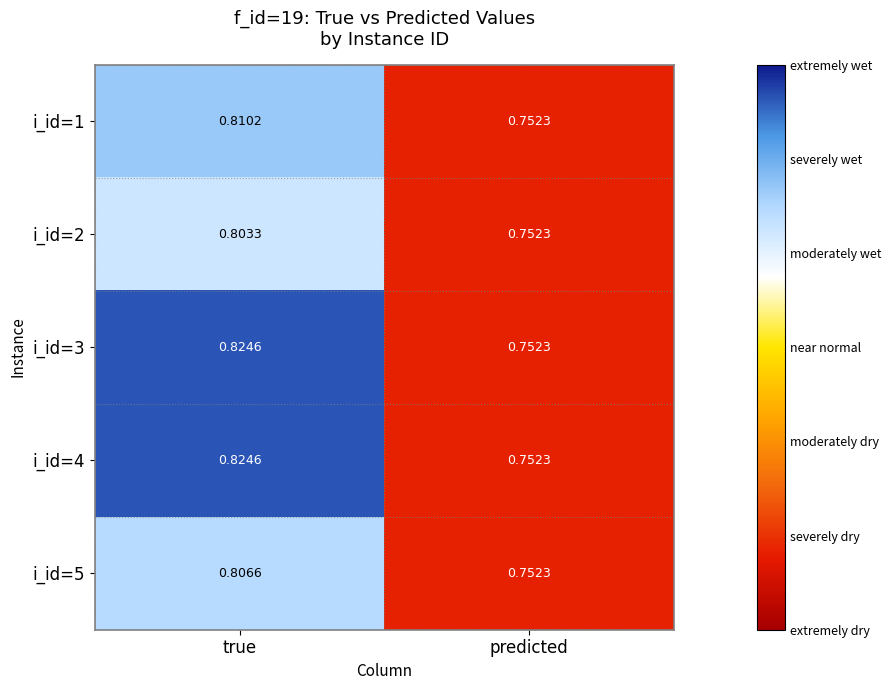

List the labels in order of i_id=2 value, largest first.

true, predicted